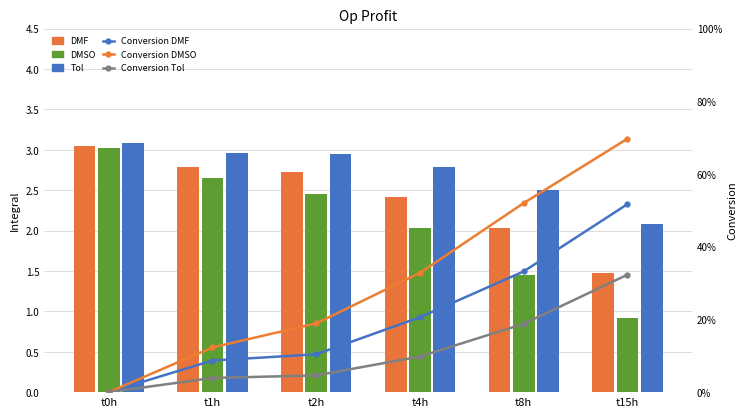

At t15h, list the series in order from smallest to largest.

Conversion Tol, Conversion DMF, Conversion DMSO, DMSO, DMF, Tol